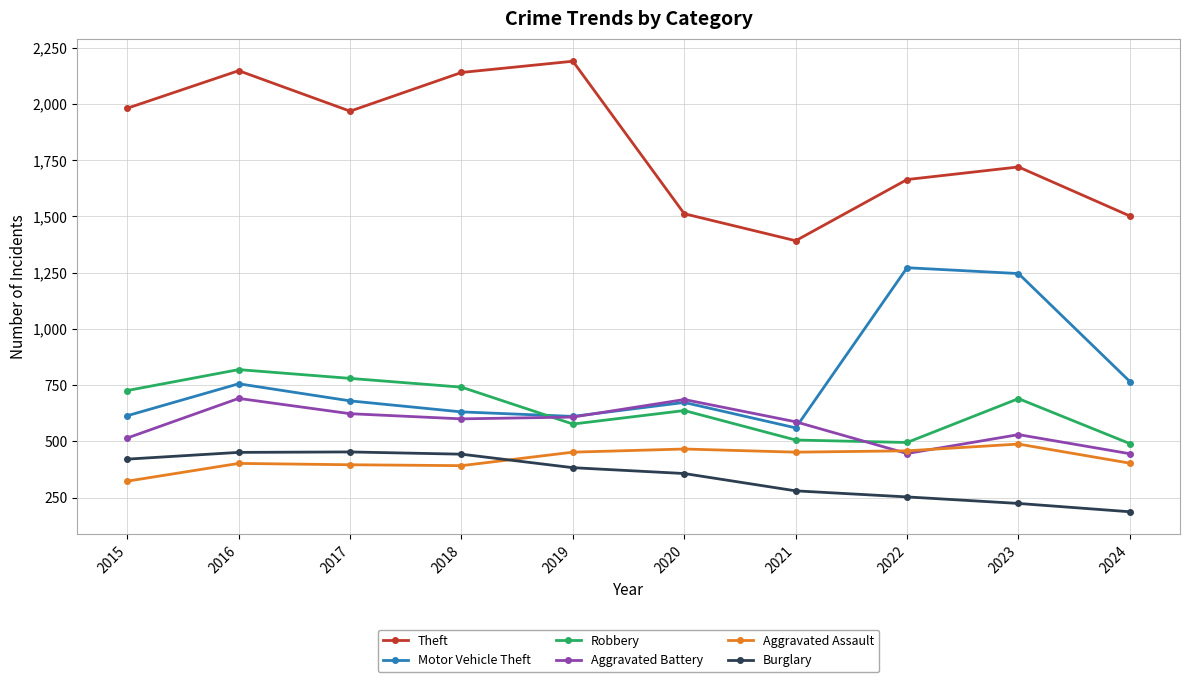

What is the difference between the maximum and minimum values in the Robbery series?

329